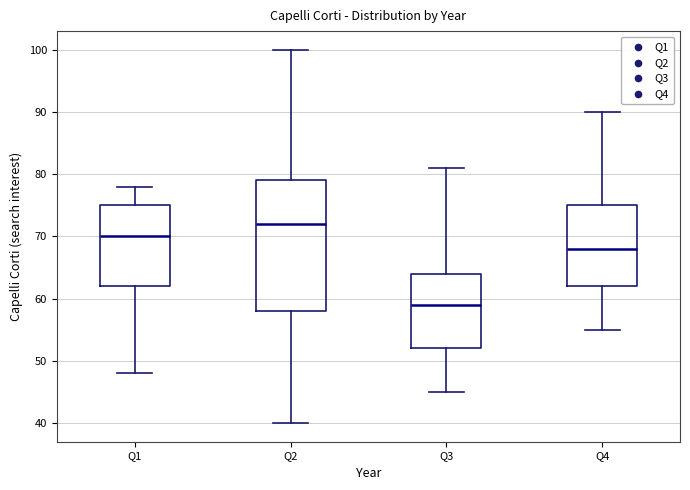

Comparing the boxes themselves (not the whiskers), which one is the tallest?

Q2